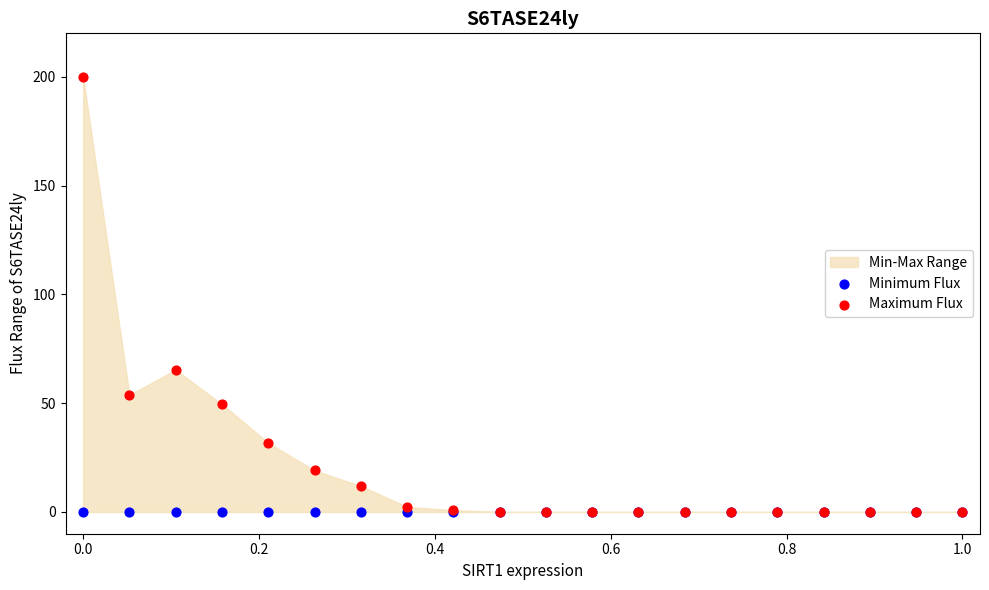

In the Maximum Flux series, what Y value is closest to 100?

65.3